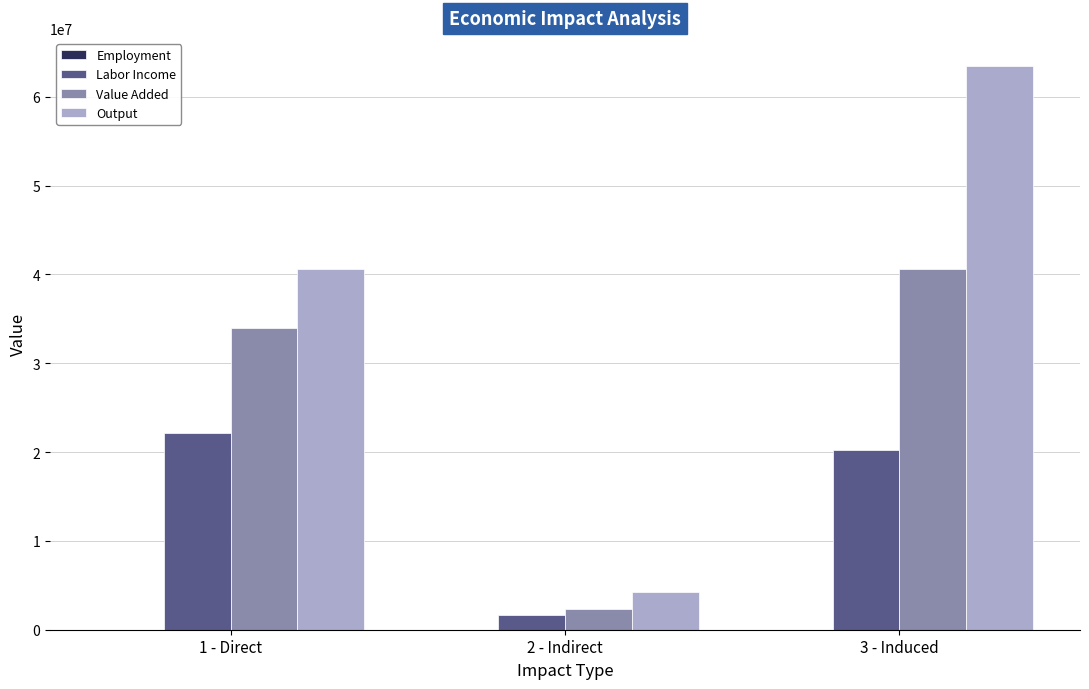

Which series changed the most between 1 - Direct and 3 - Induced?

Output